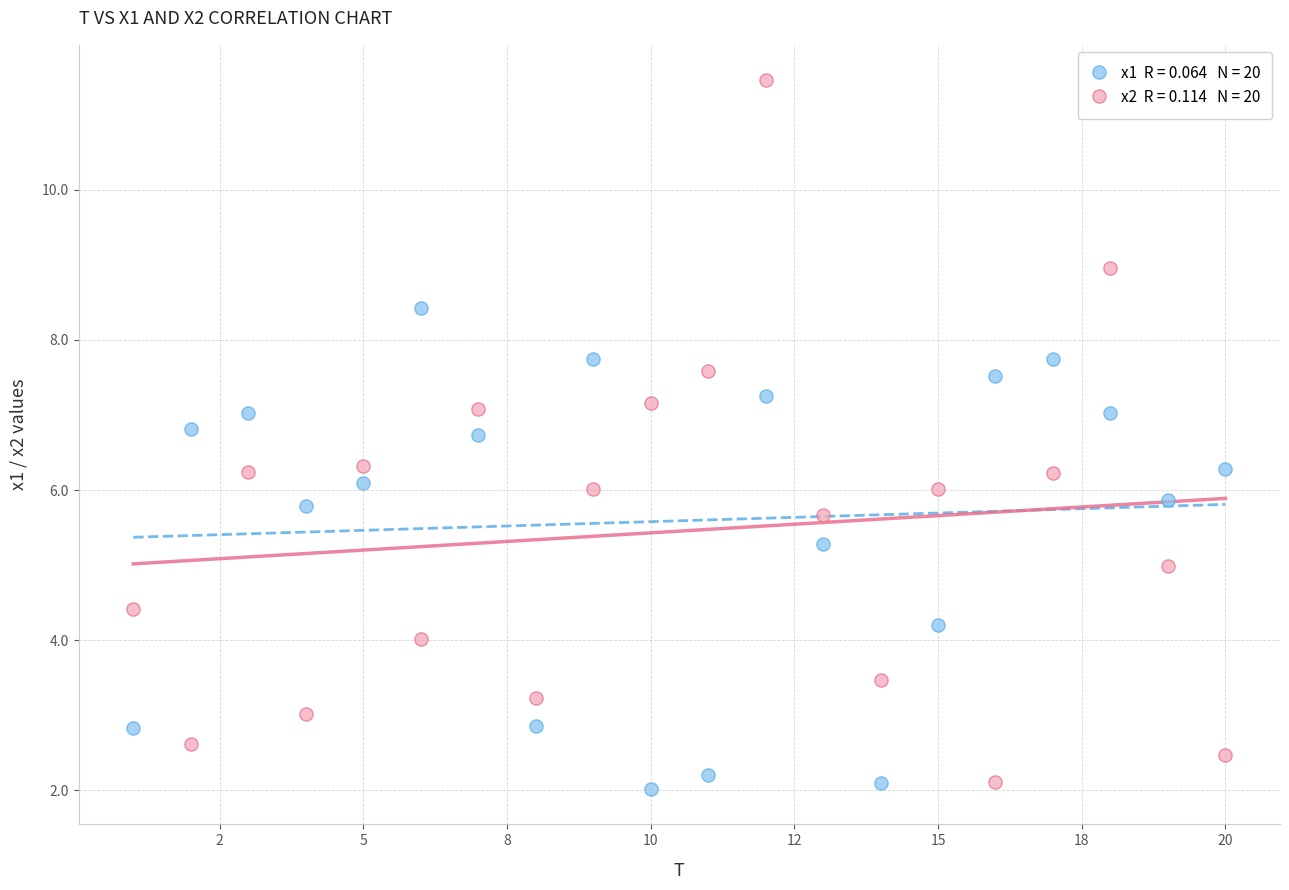

Across all data points, what is the range of X values (max minus min)?

19.0